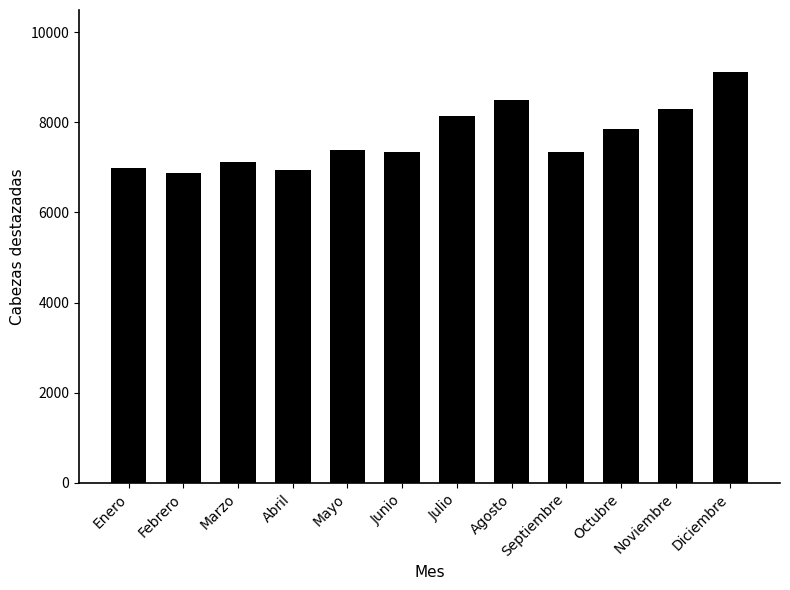

At which category does the chart reach its peak across all series?

Diciembre